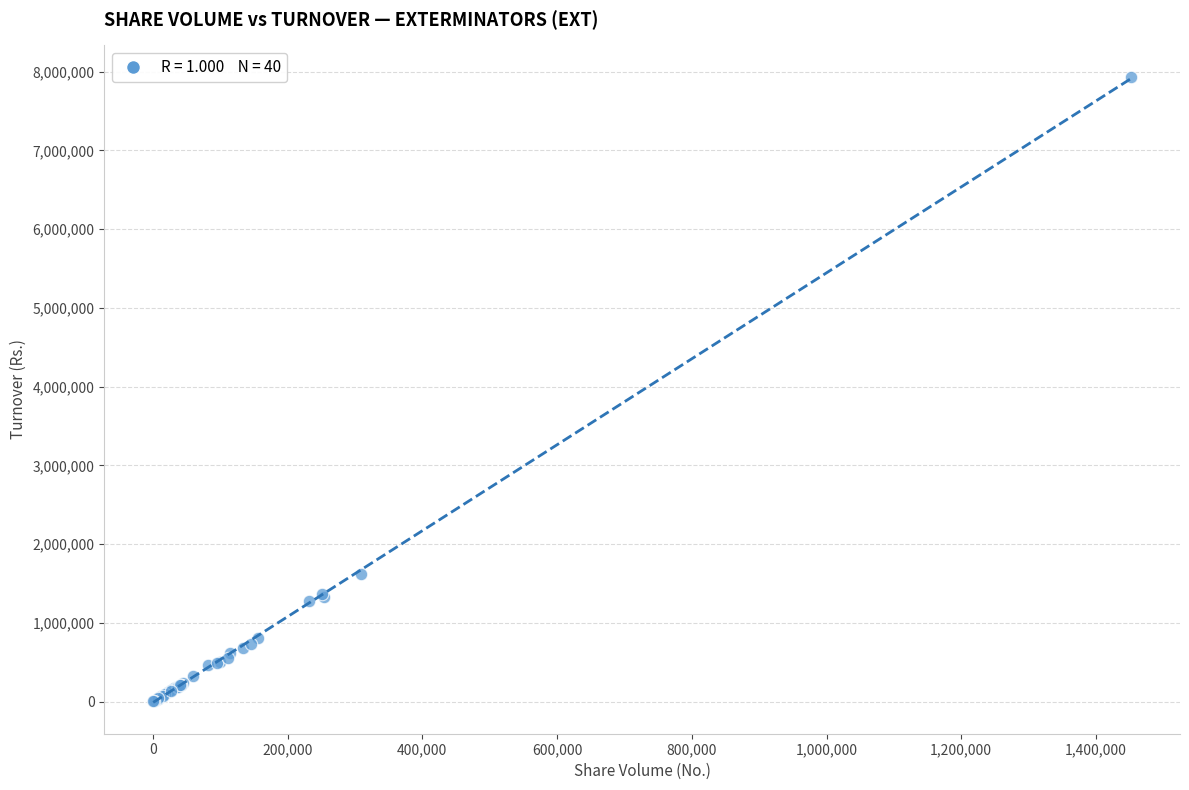

What Y value in the scatter plot is closest to 3969903?

1626692.3